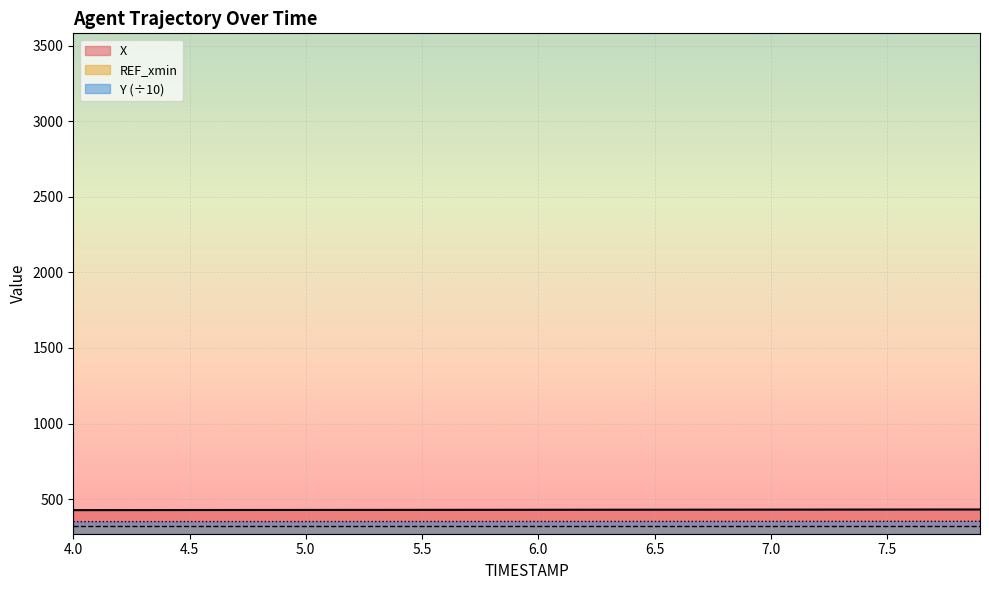

What is the minimum value for X?

427.2